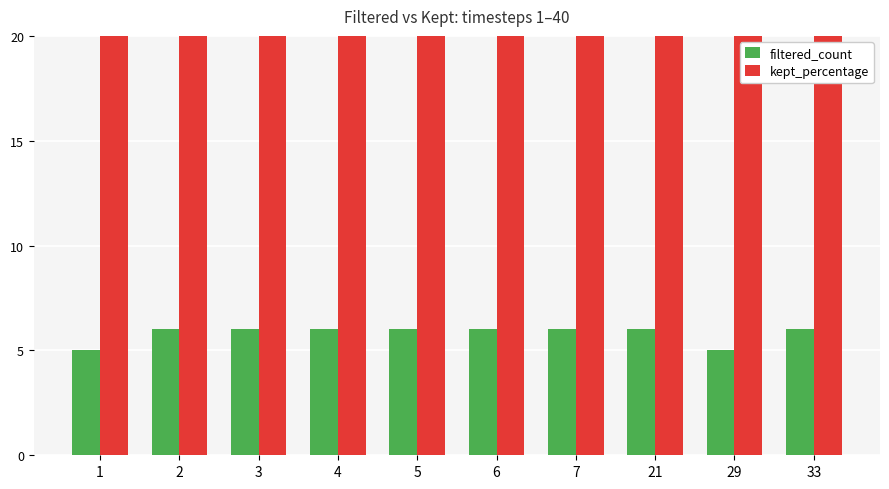

How many values in the filtered_count series are below 6?

2